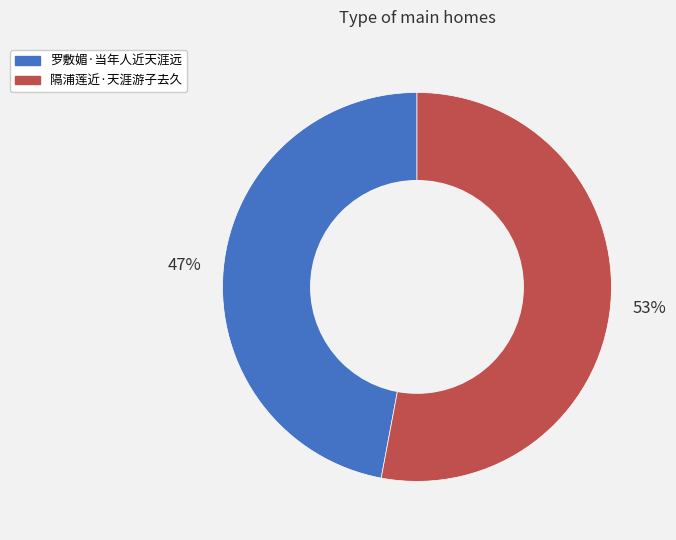

How many slices are in this pie chart?

2